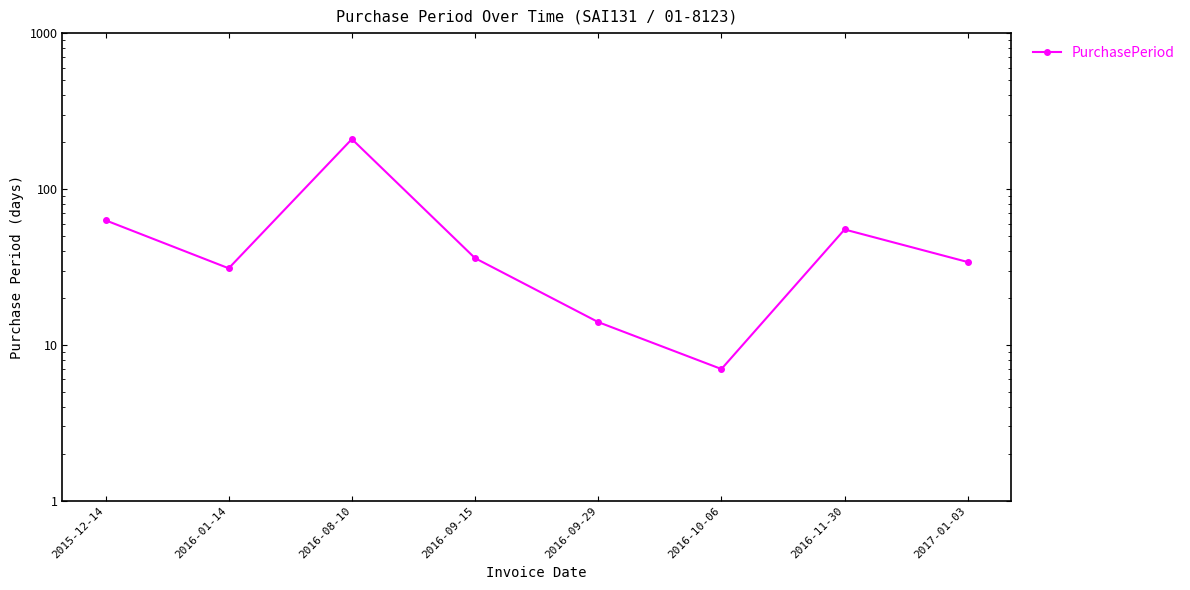

Between 2017-01-03 and 2016-09-29, which is larger?

2017-01-03